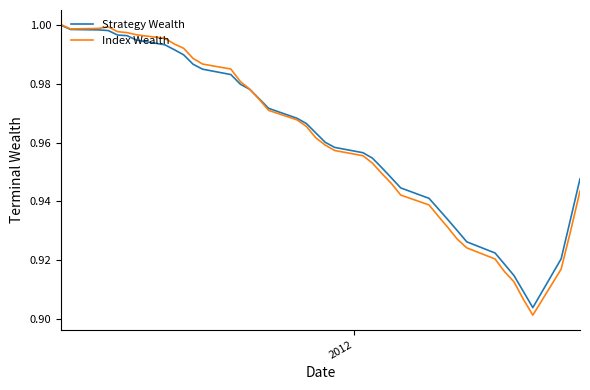

Which series has the largest range (max minus min)?

Index Wealth